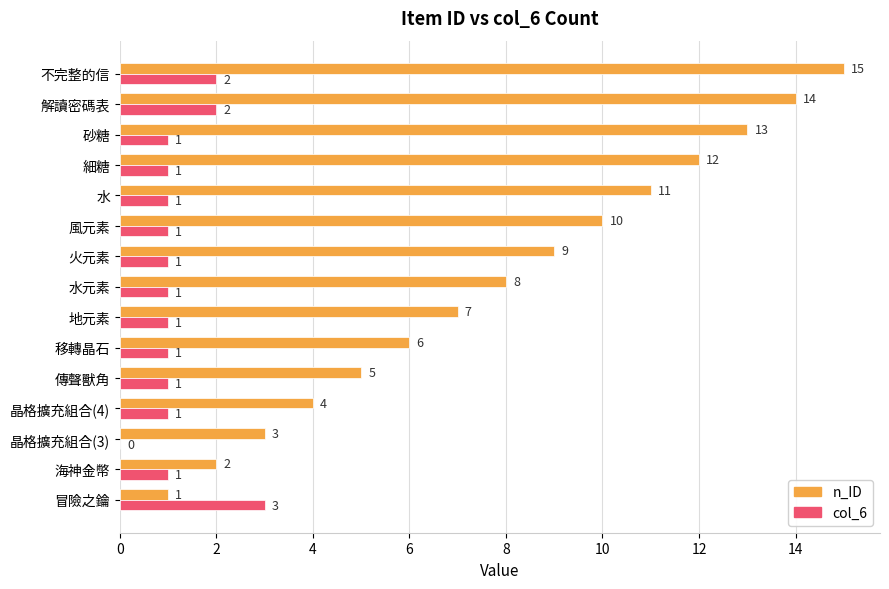

The n_ID series shows 11 at 水. True or false?

True